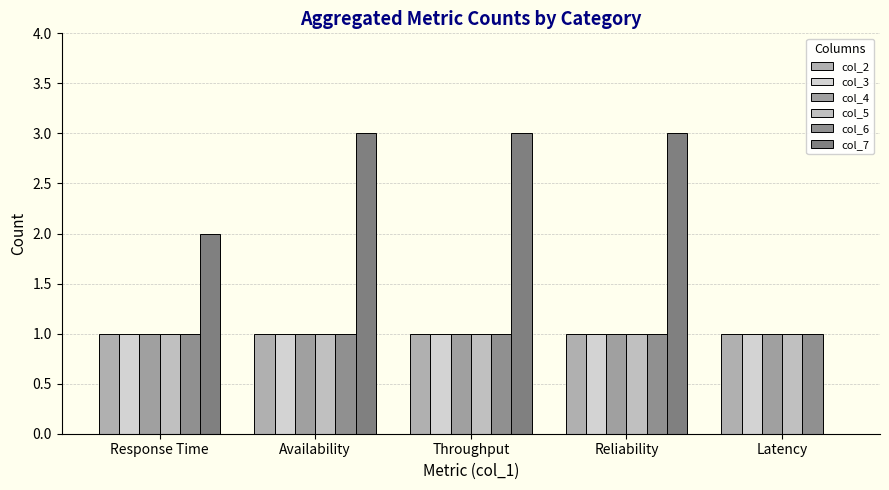

What value does the col_4 series have at Availability?

1